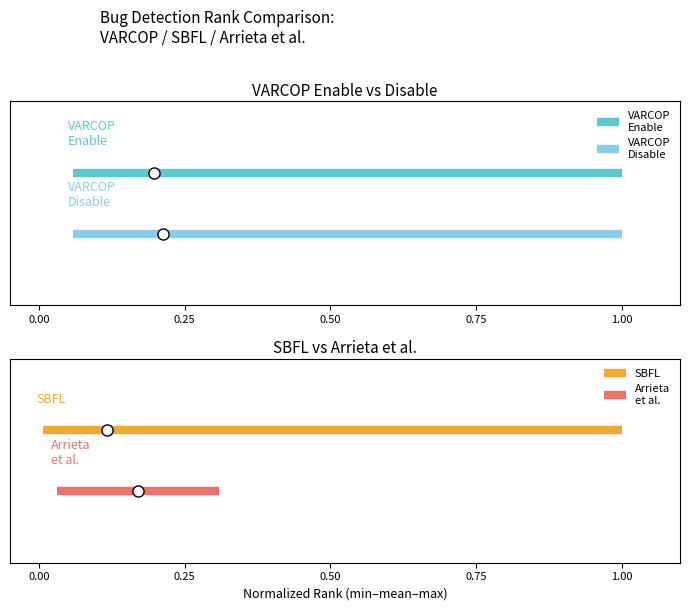

What is the total value across all series at 0.00?

2.0